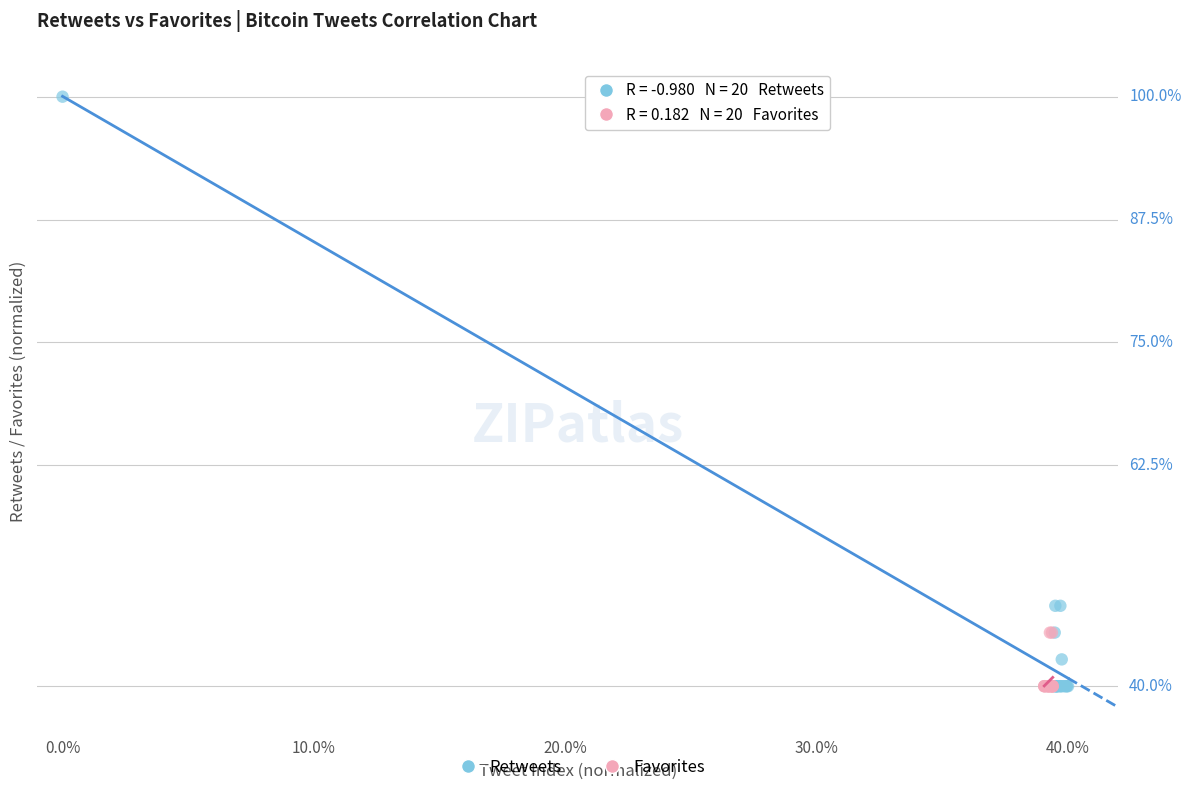

What are all the series names shown in the legend?

Retweets, Favorites